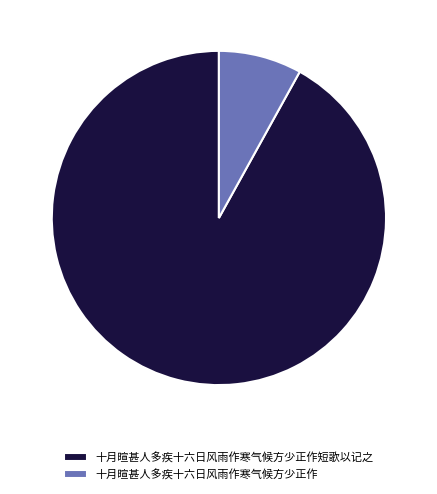

Rank the categories by value from highest to lowest.

十月暄甚人多疾十六日风雨作寒气候方少正作短歌以记之, 十月暄甚人多疾十六日风雨作寒气候方少正作